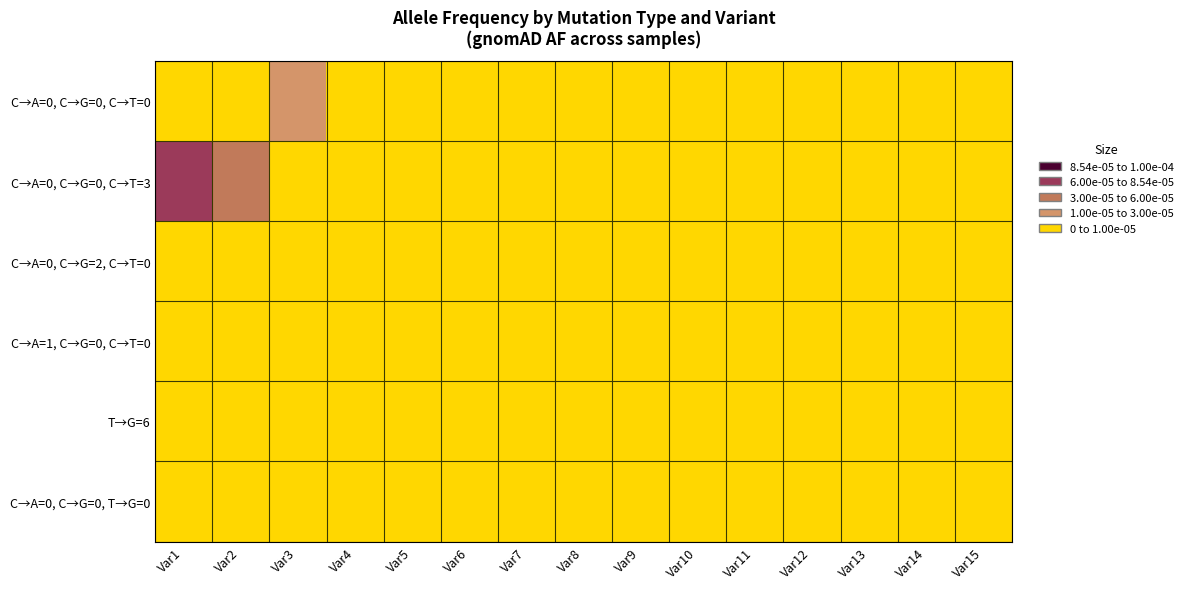

At how many categories does at least one series exceed 0?

3